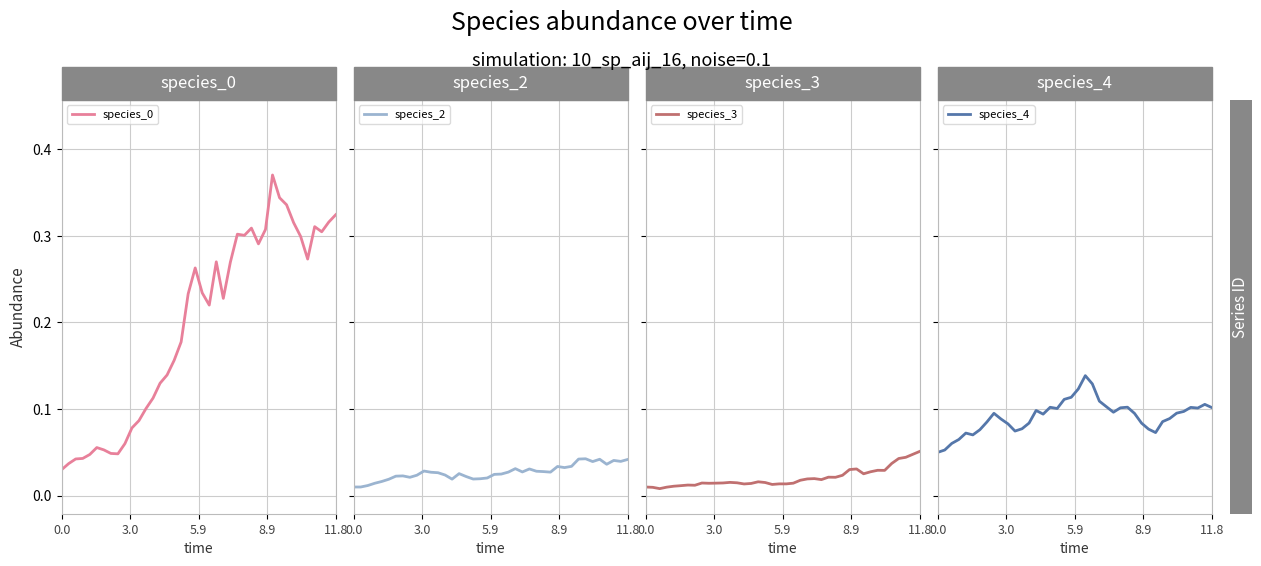

What is the sum of all species_0 values?

7.9